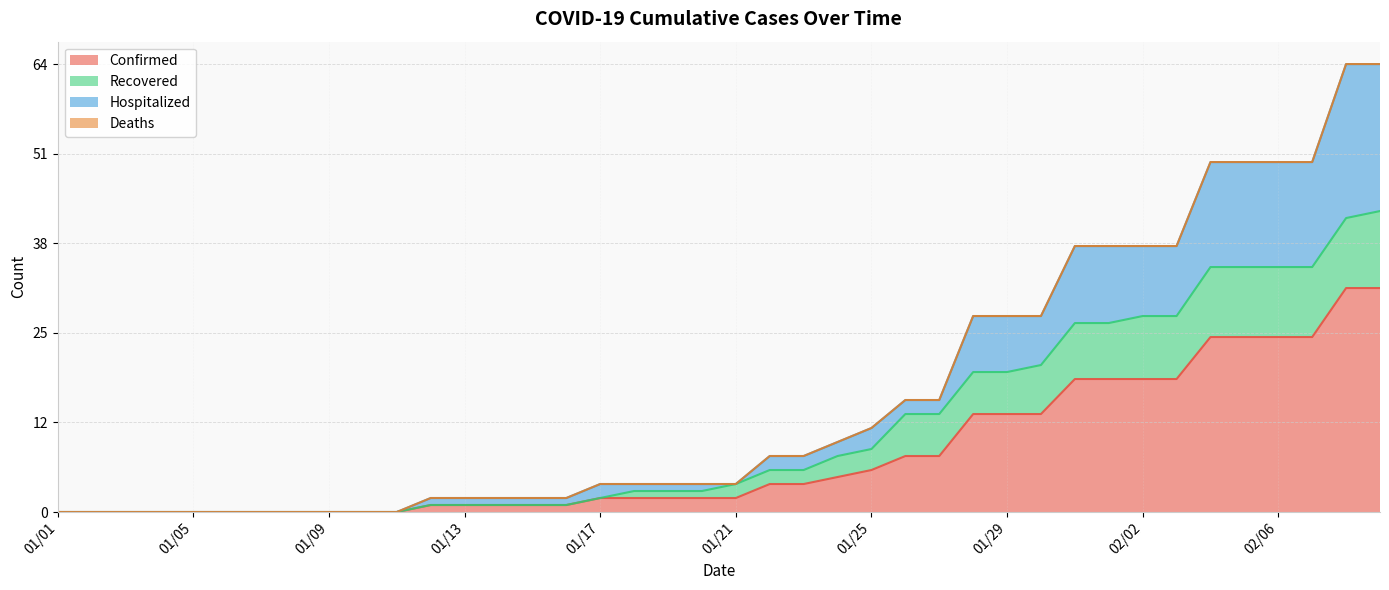

Is the value of Confirmed at 01/13 greater than the value of Recovered at 01/23?

No